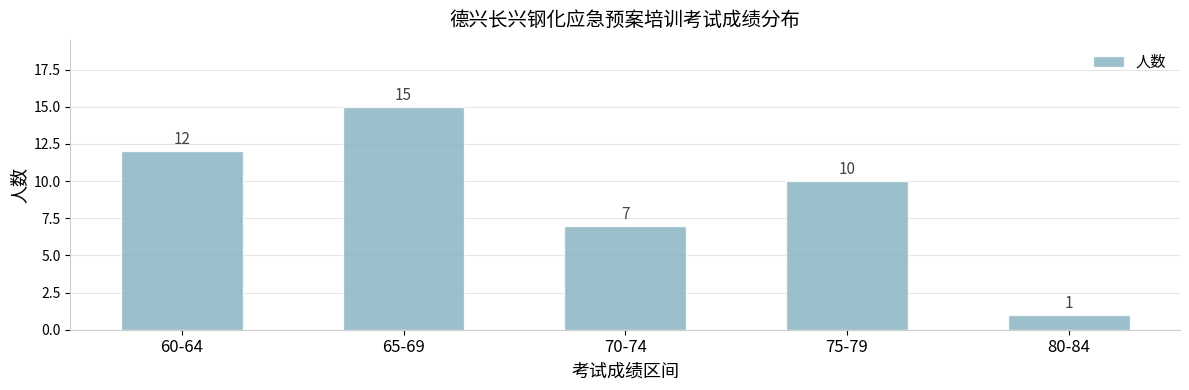

Where does the data first go above 10?

60-64